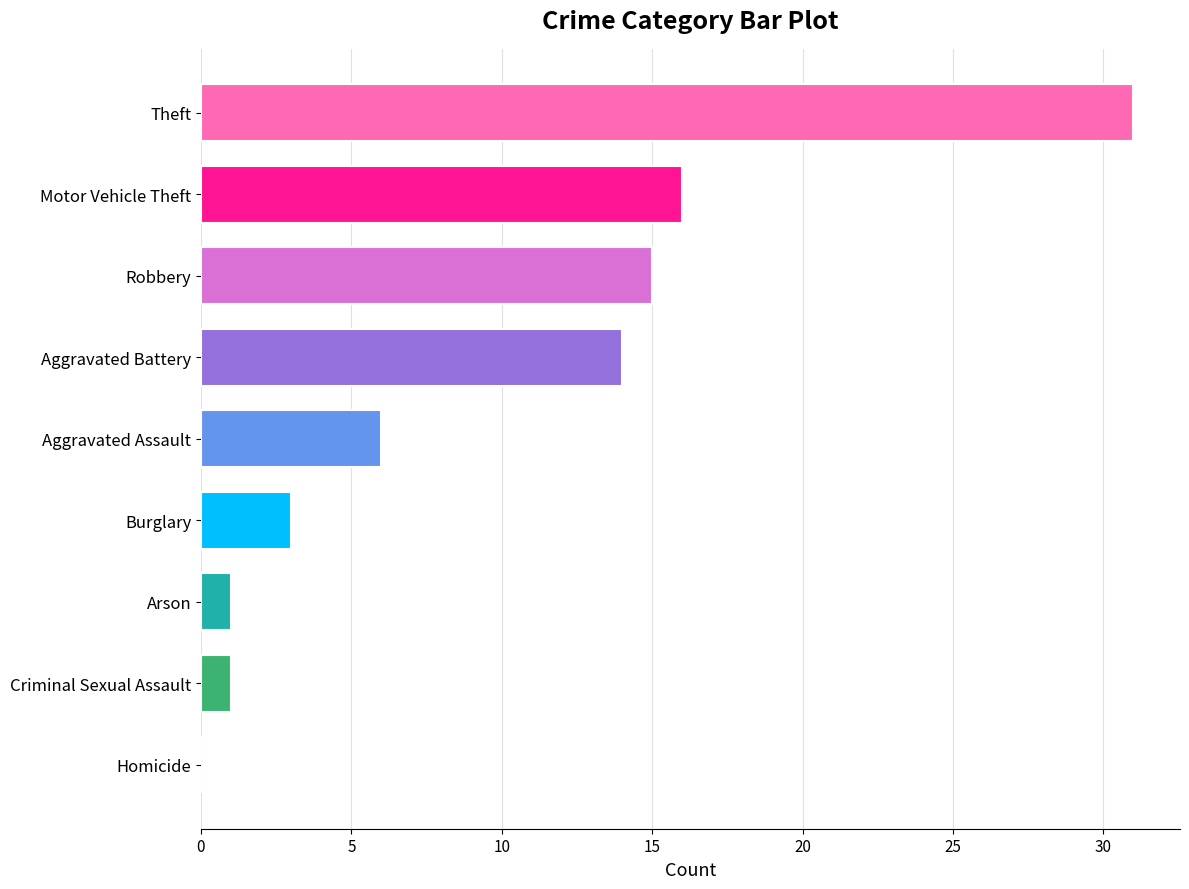

How many series are shown in this chart?

1